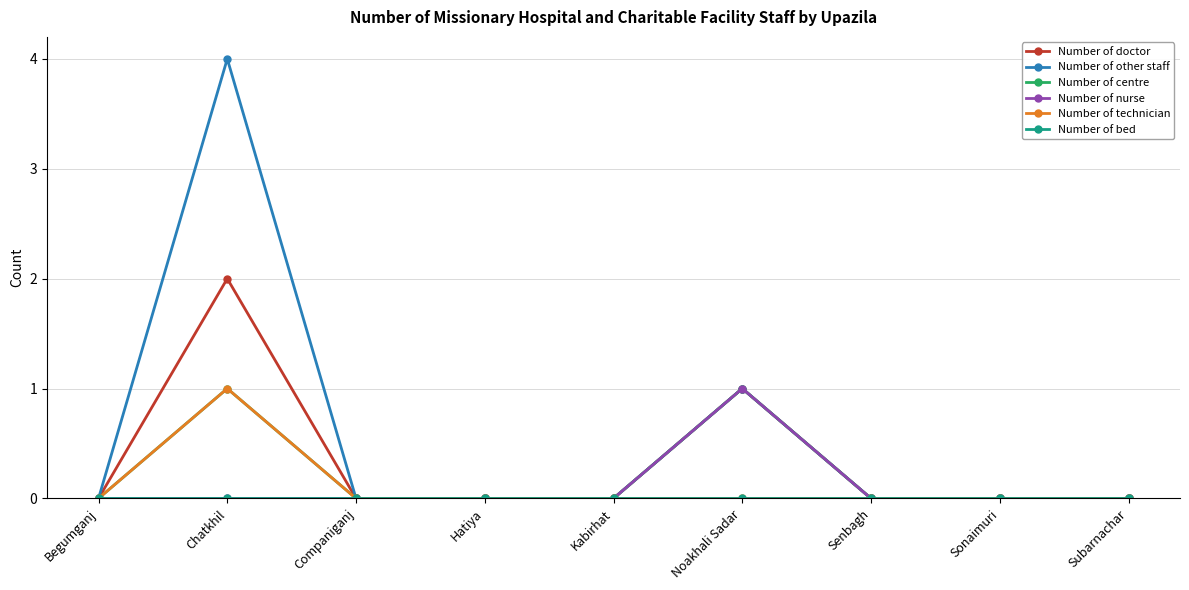

At how many categories does at least one series exceed 3?

1